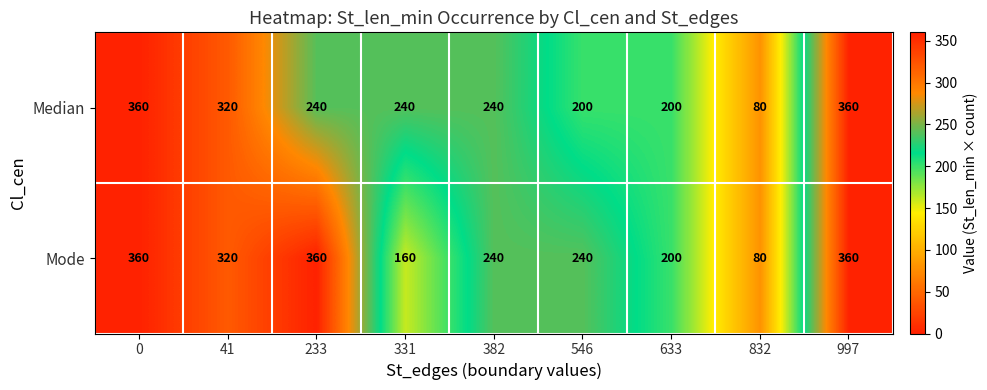

The Median series shows 176 at 0. True or false?

False